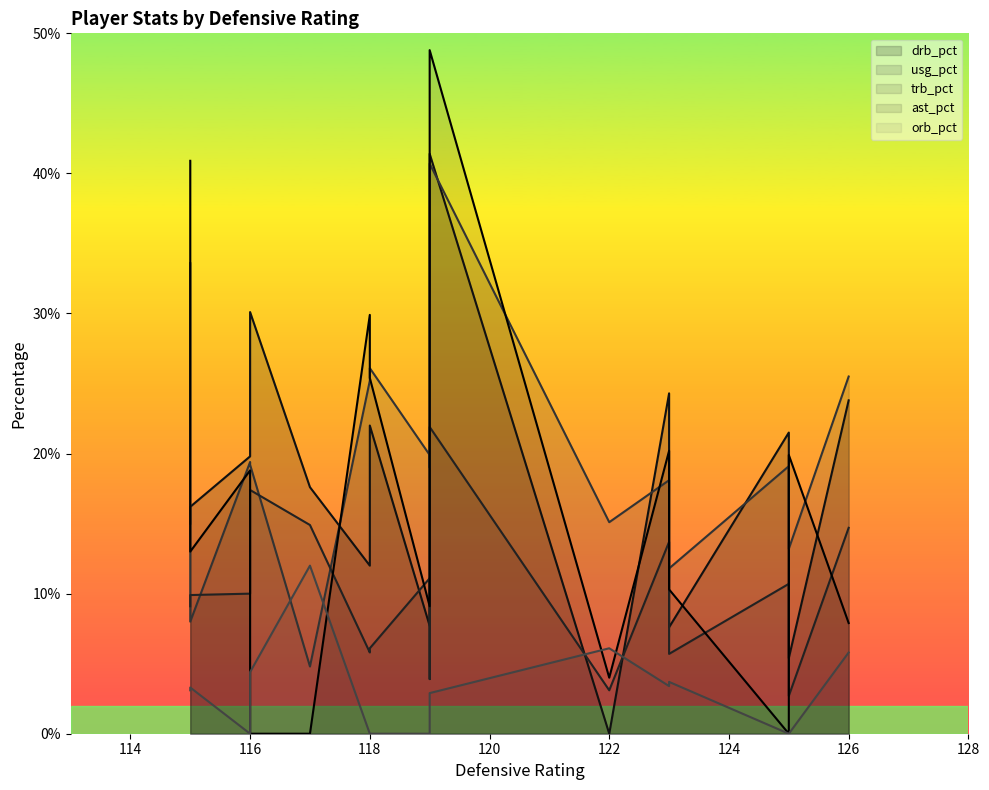

What is the difference between the maximum and second lowest values in the drb_pct series?

36.0